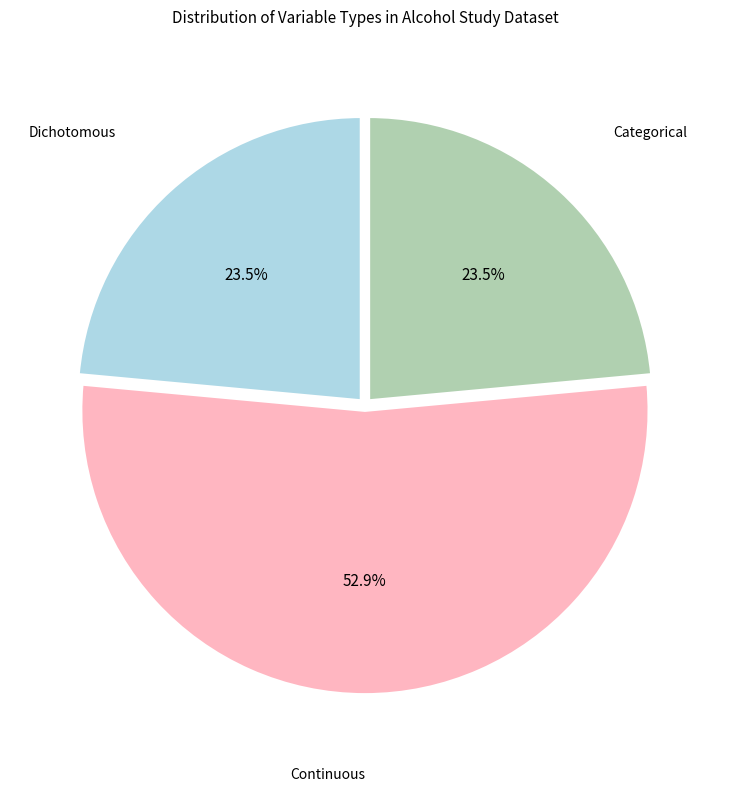

To the nearest percent, what is the combined percentage of Dichotomous and Continuous?

76%